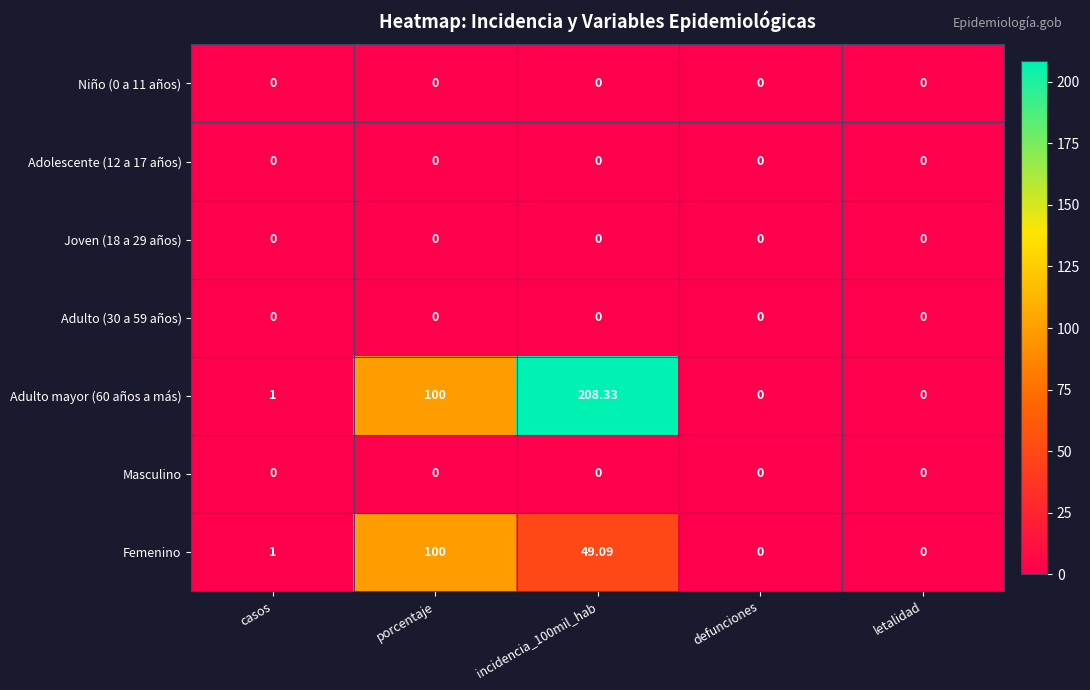

At which label is Adulto mayor (60 años a más) closest to 104?

porcentaje